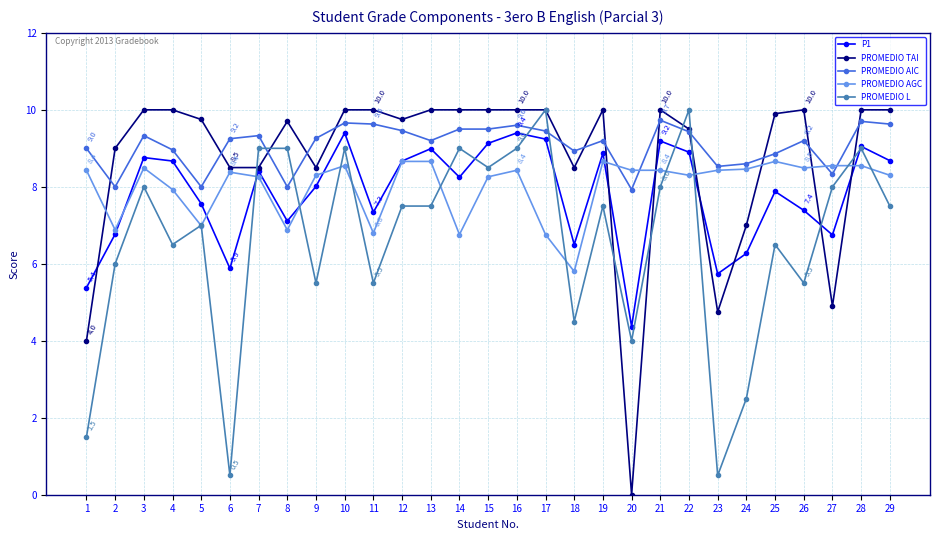

True or false: P1 has a value of 5.3 at 21.

False